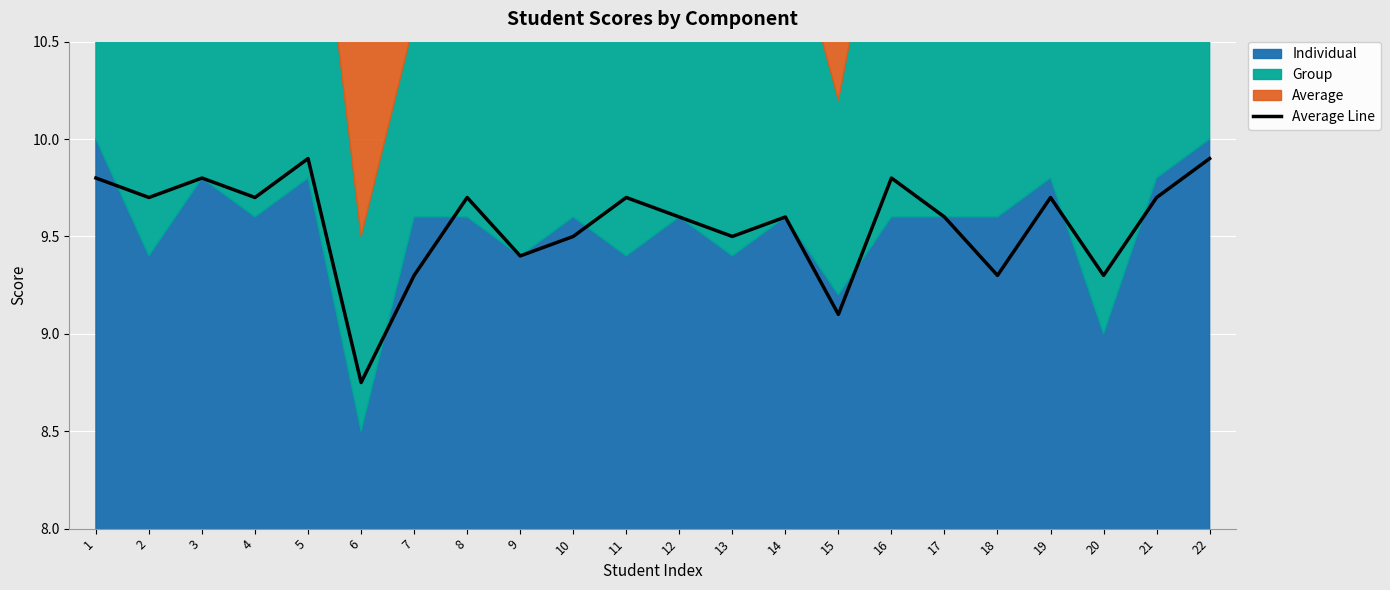

How many lines are shown in the chart?

1